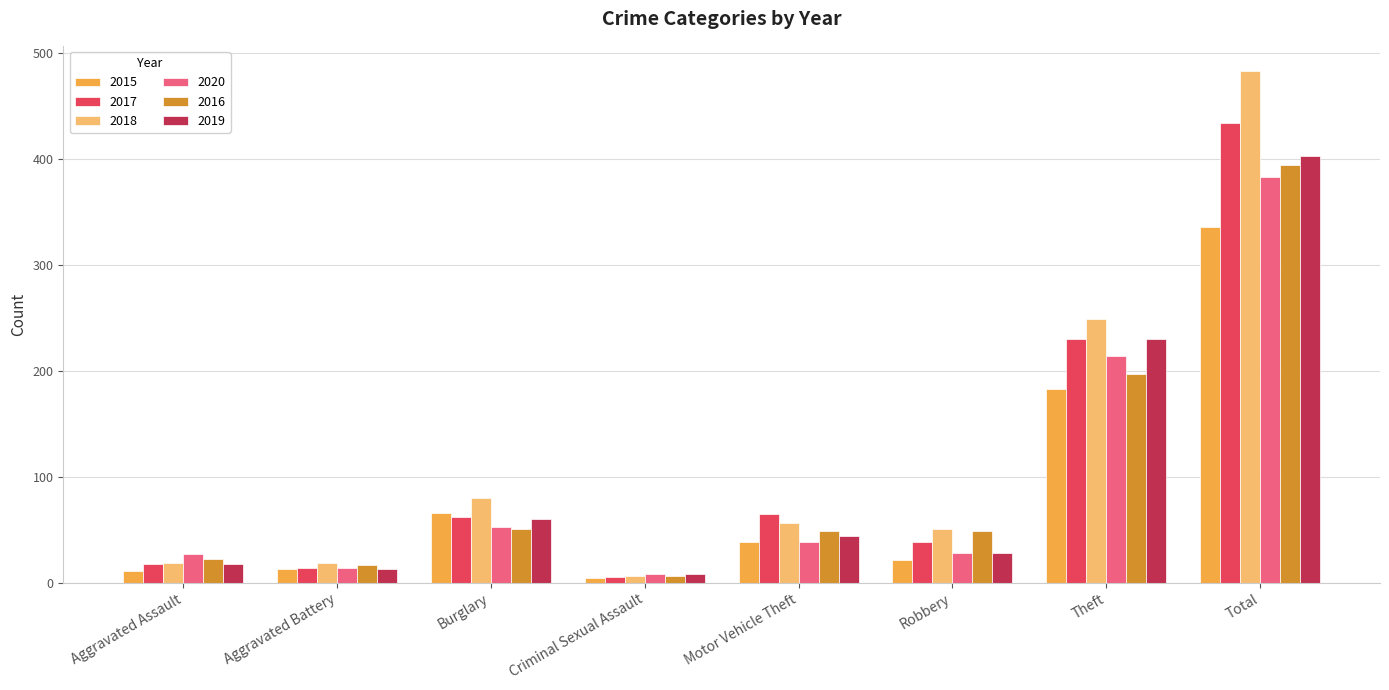

Which series has the largest total across all categories?

2018